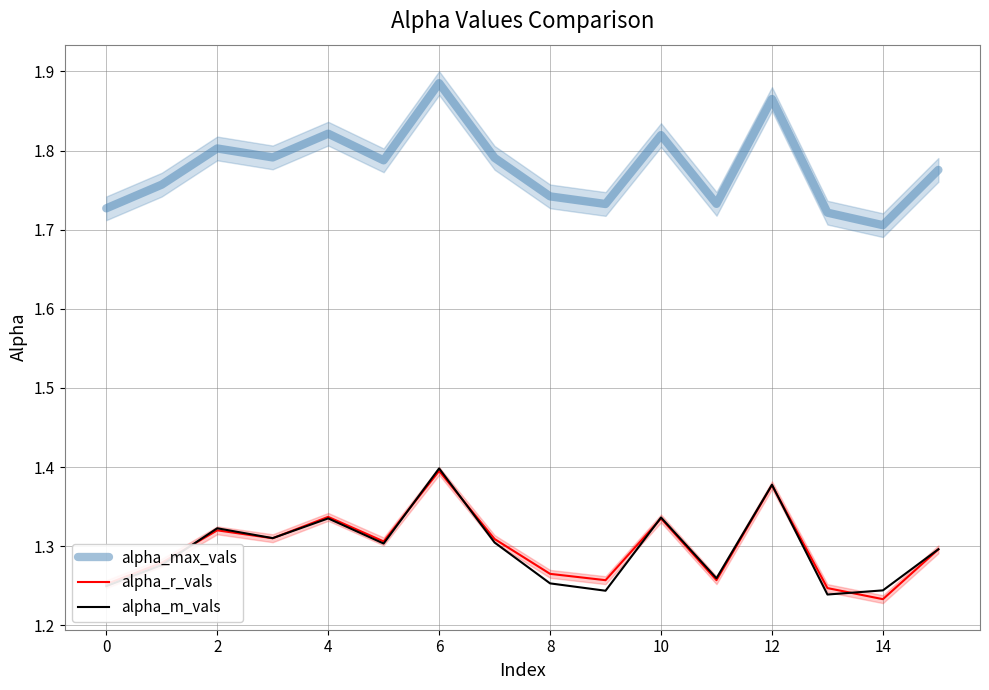

Reading left to right, extract all data points from this chart.

alpha_max_vals: 1.7	1.8	1.8	1.8	1.8	1.8	1.9	1.8	1.7	1.7	1.8	1.7	1.9	1.7	1.7	1.8
alpha_r_vals: 1.3	1.3	1.3	1.3	1.3	1.3	1.4	1.3	1.3	1.3	1.3	1.3	1.4	1.2	1.2	1.3
alpha_m_vals: 1.2	1.3	1.3	1.3	1.3	1.3	1.4	1.3	1.3	1.2	1.3	1.3	1.4	1.2	1.2	1.3